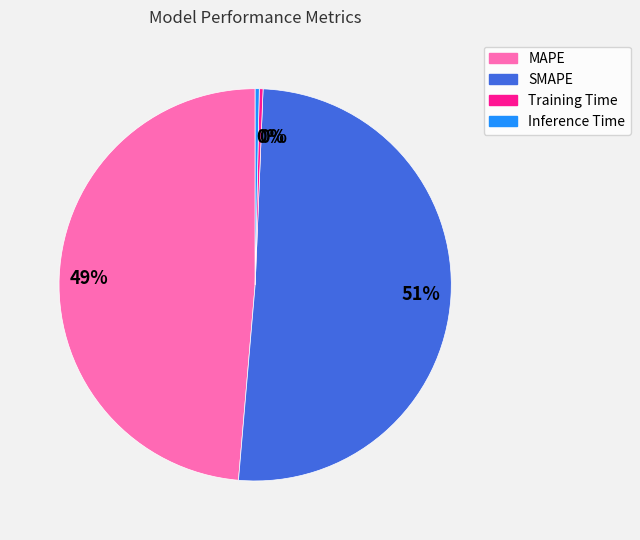

To the nearest percent, what is the average slice percentage?

25%